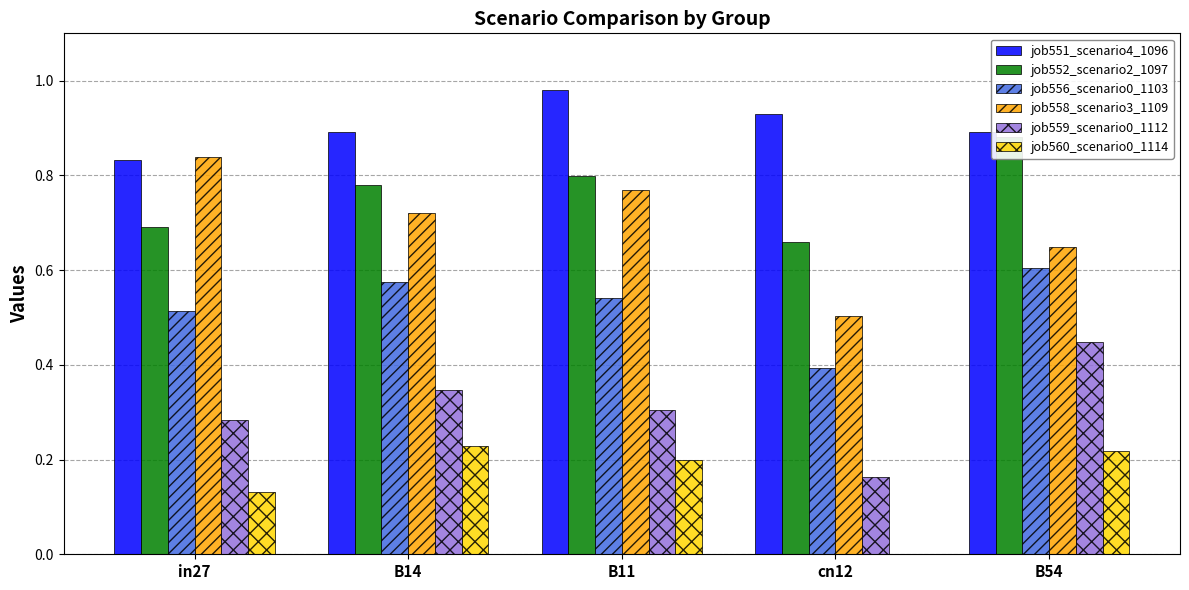

What is the sum of all job556_scenario0_1103 values?

2.6